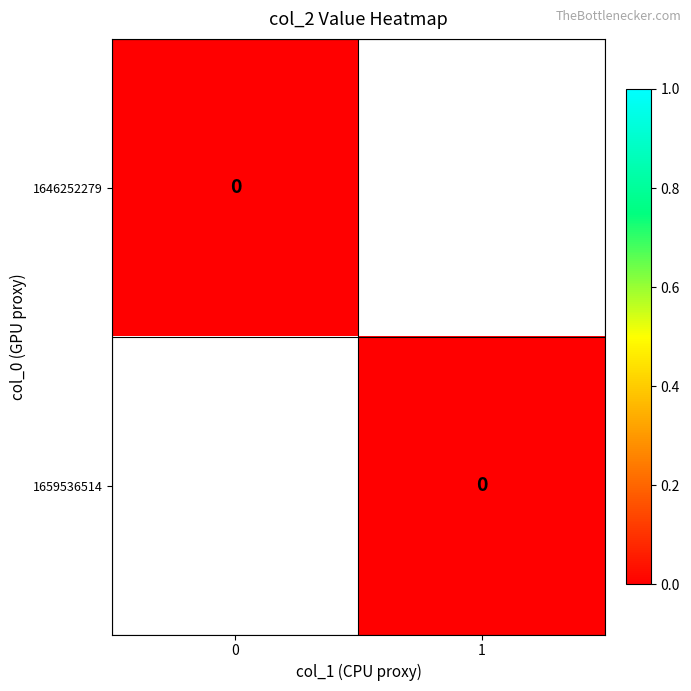

How many values in the 1659536514 series are below 1?

1